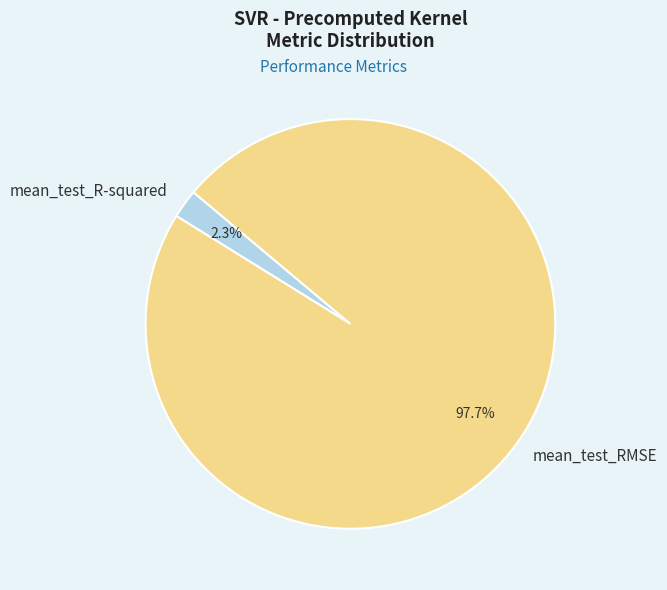

Which has a higher value, mean_test_R-squared or mean_test_RMSE?

mean_test_RMSE